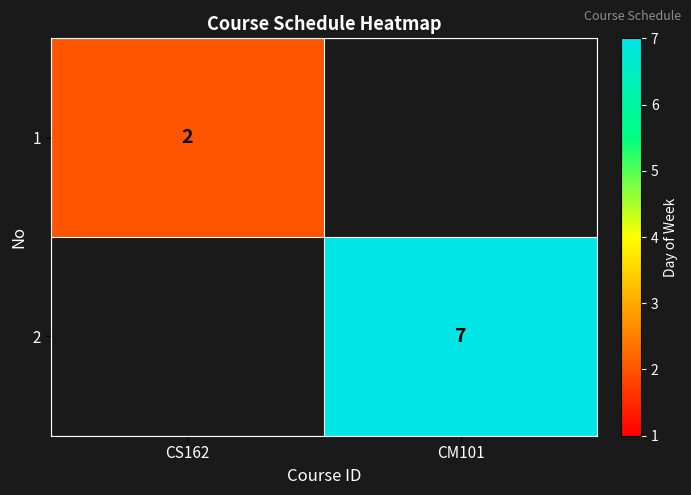

The value of 2 at CM101 is 7. True or false?

True